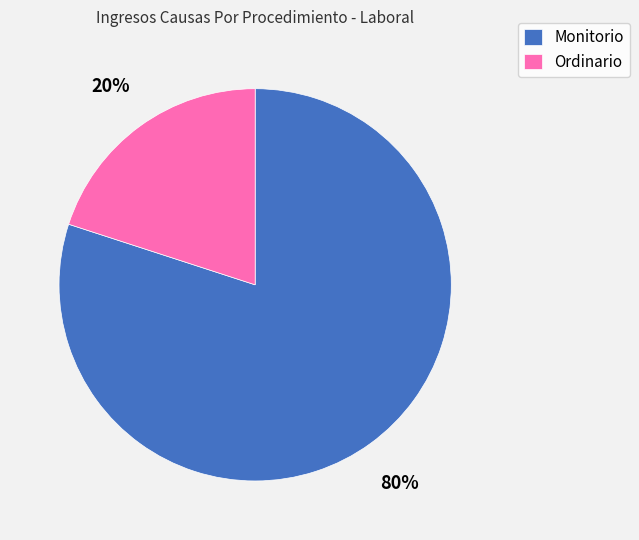

Rank the categories by value from lowest to highest.

Ordinario, Monitorio